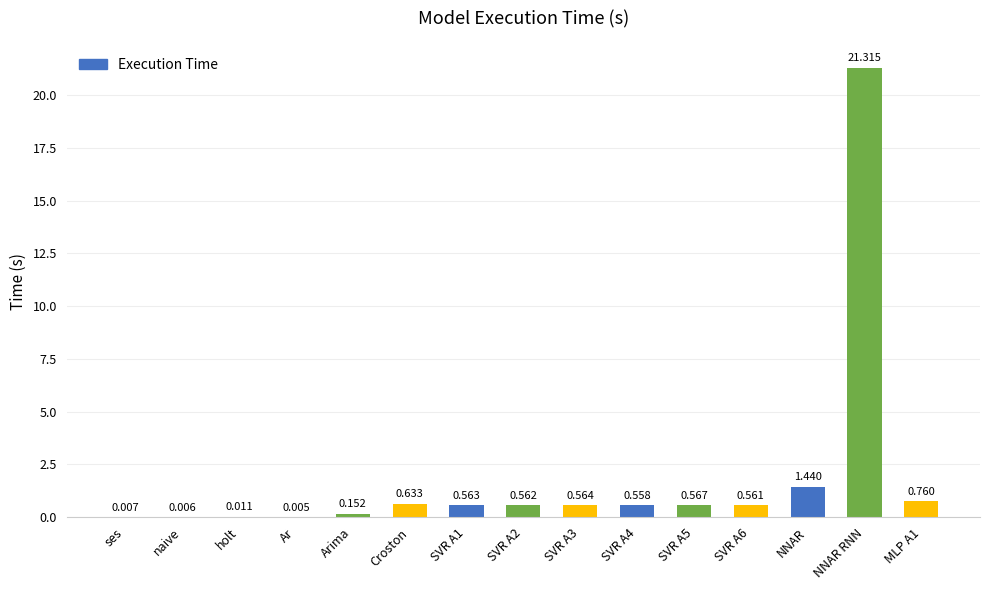

Which label corresponds to the largest value in the chart?

NNAR RNN